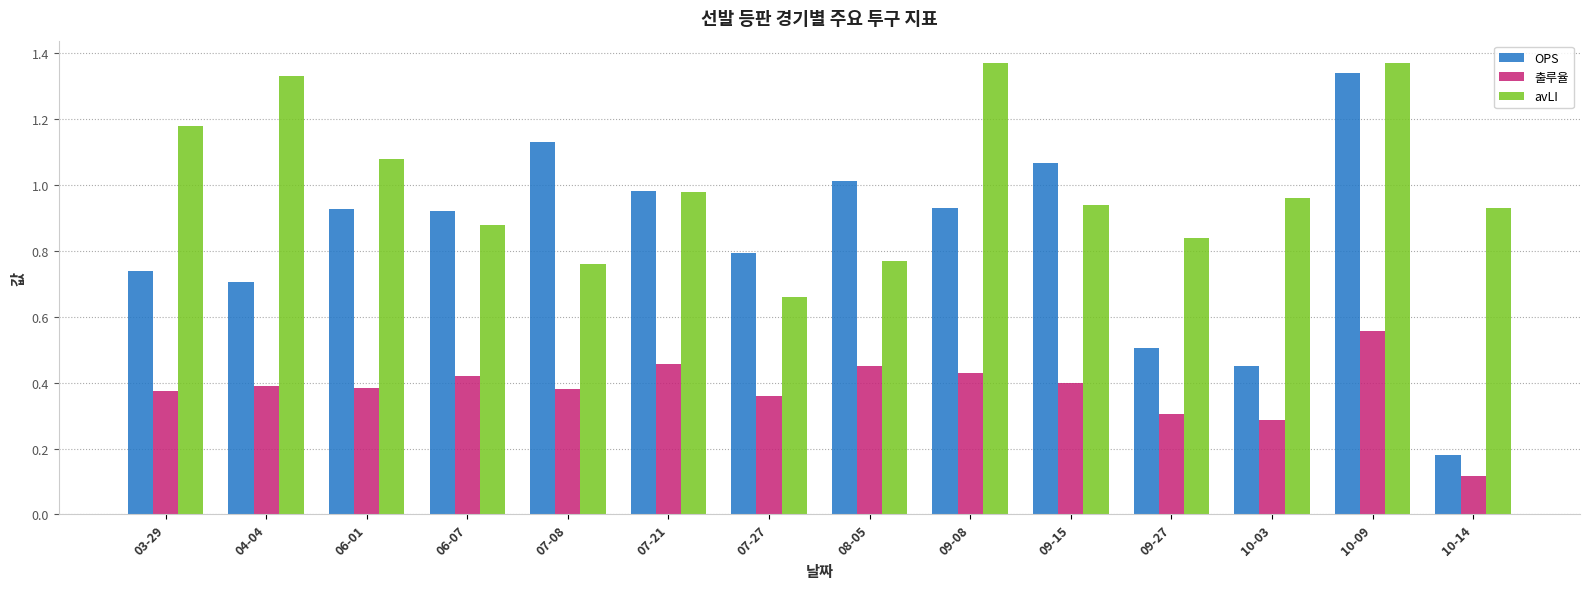

Are the bars grouped side by side (vs. stacked)?

Yes